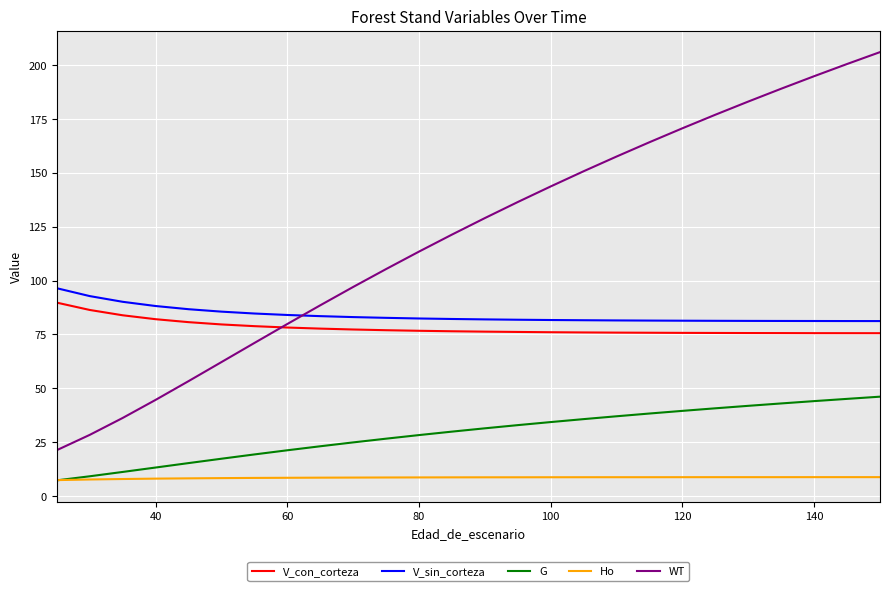

True or false: Ho and V_con_corteza intersect in this chart.

False